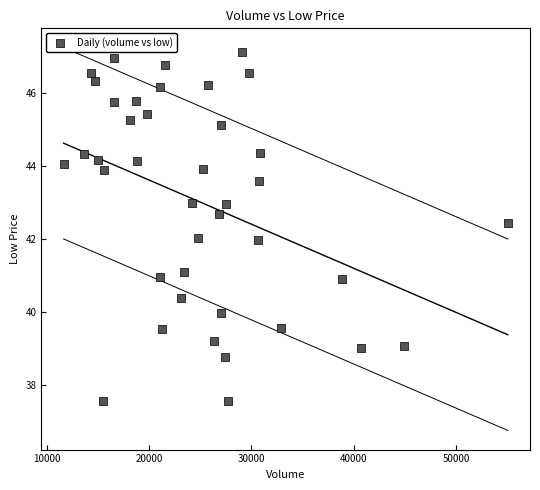

What is the range of Y values (max minus min)?

9.6